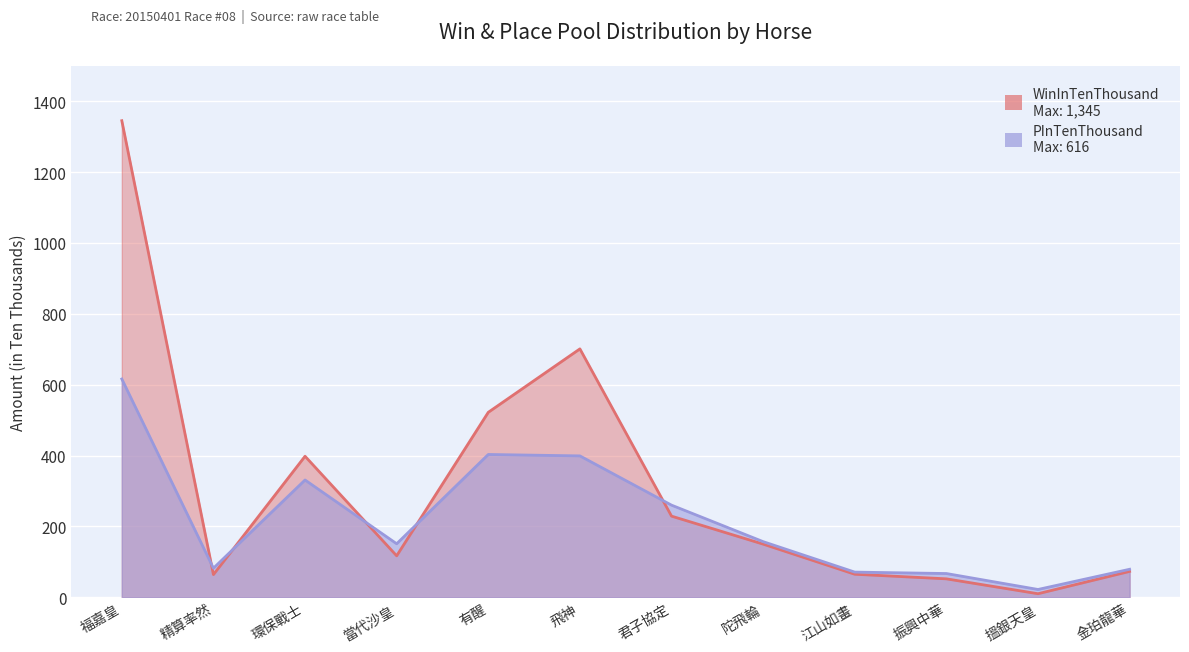

What is the spread (max minus min) of values at 君子協定?

31